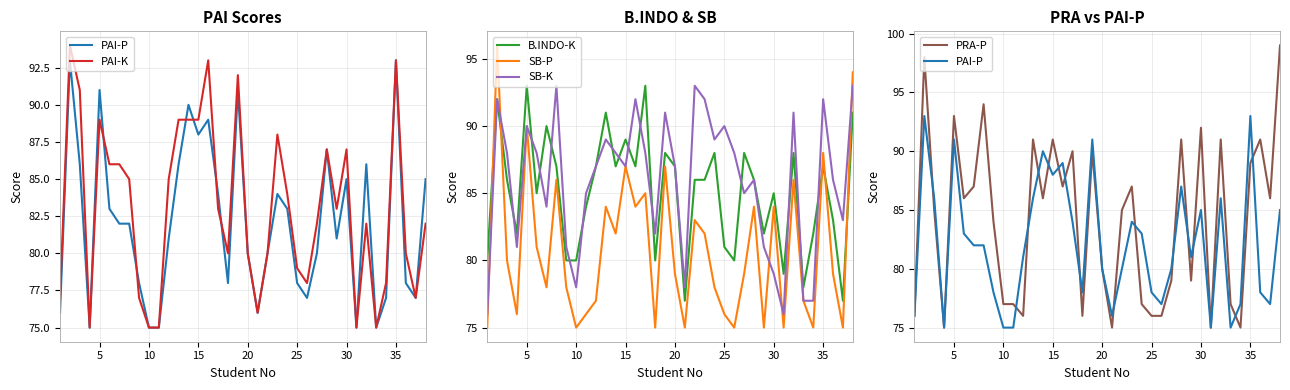

How many data points in SB-P are less than 79?

17